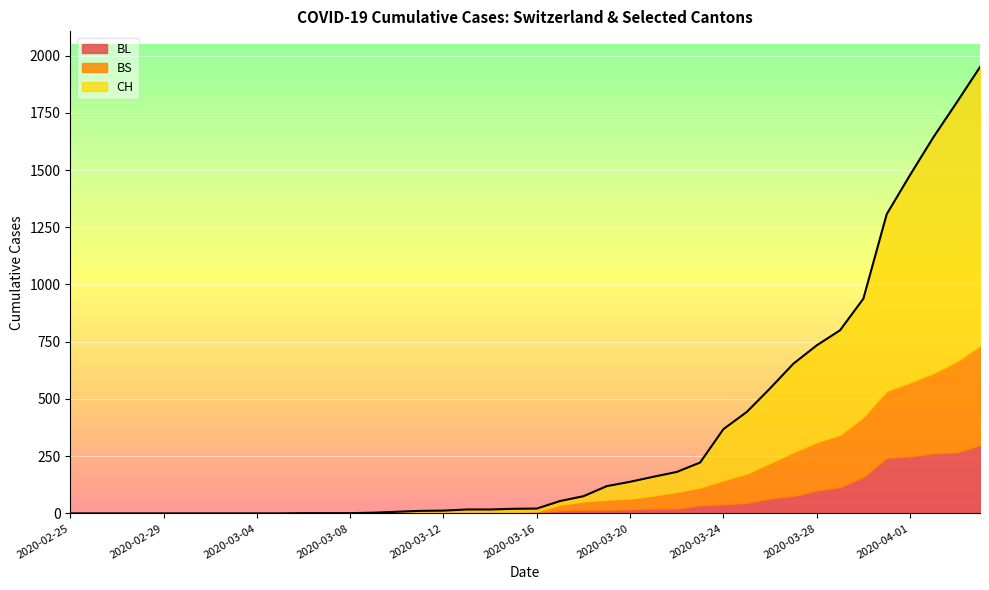

At which label does BL reach its peak?

2020-04-04